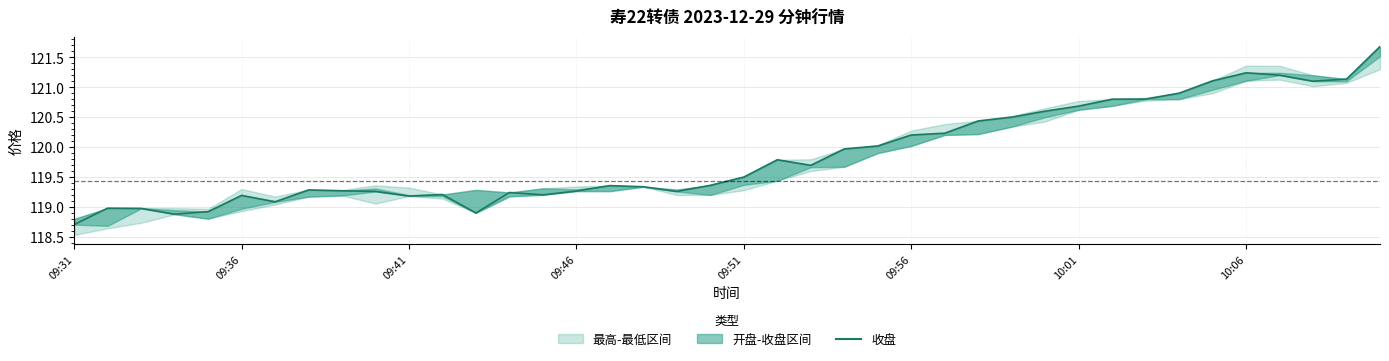

What value does the data have at 38?

121.1